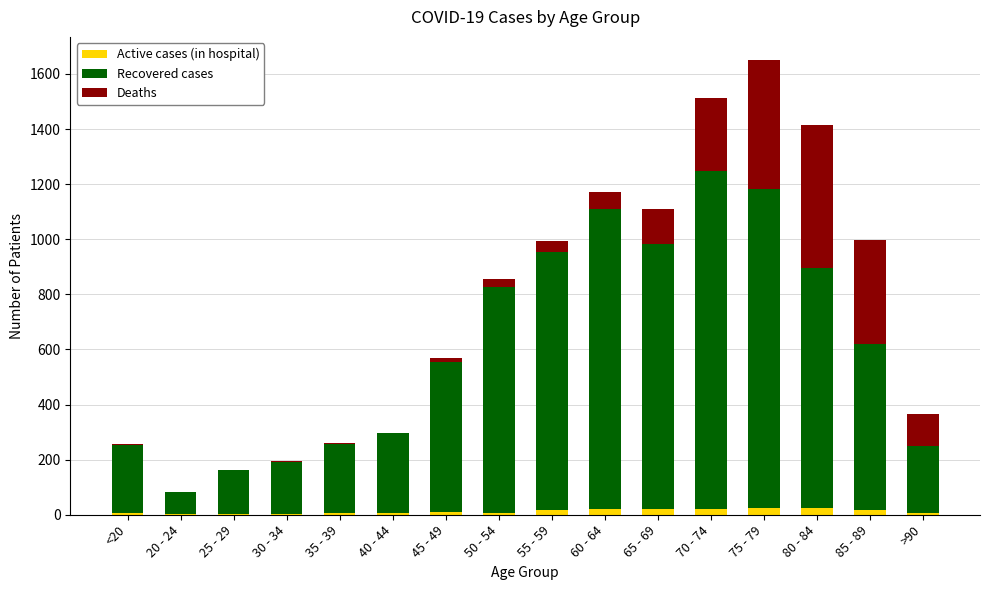

At which category is the sum across all series the highest?

75 - 79